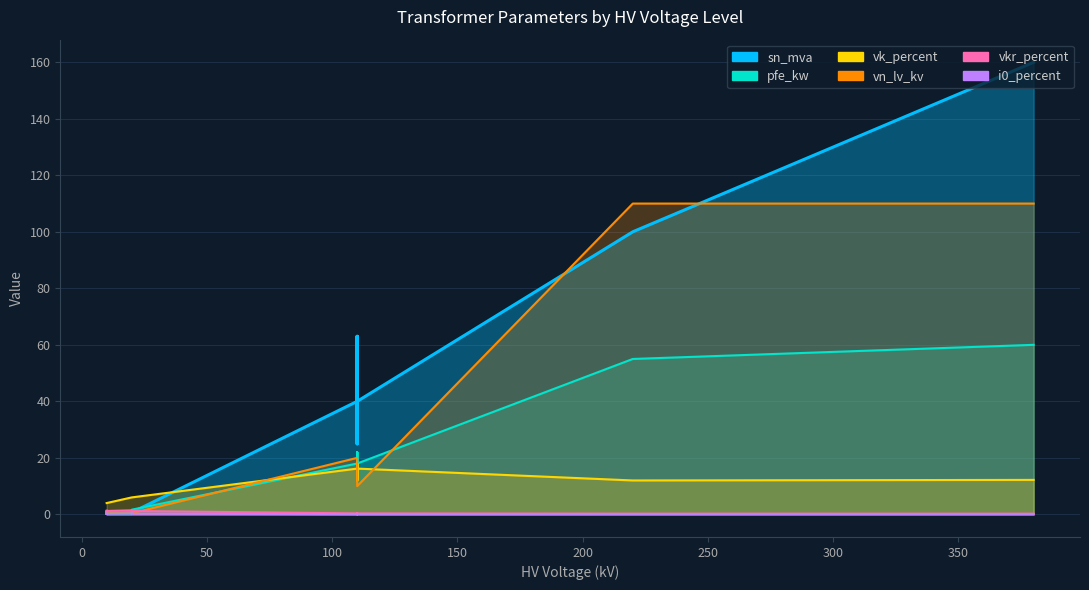

True or false: vk_percent and vkr_percent intersect in this chart.

False